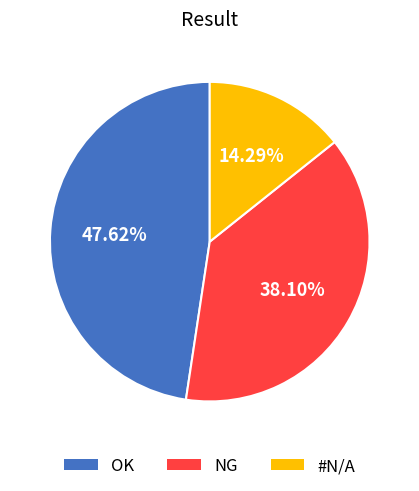

The NG slice represents 38% of the pie. True or false?

True